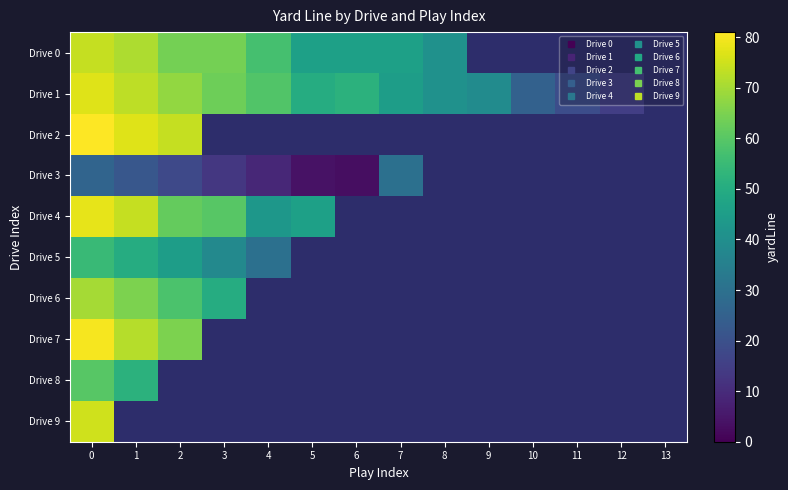

At how many categories does at least one series exceed 19?

11